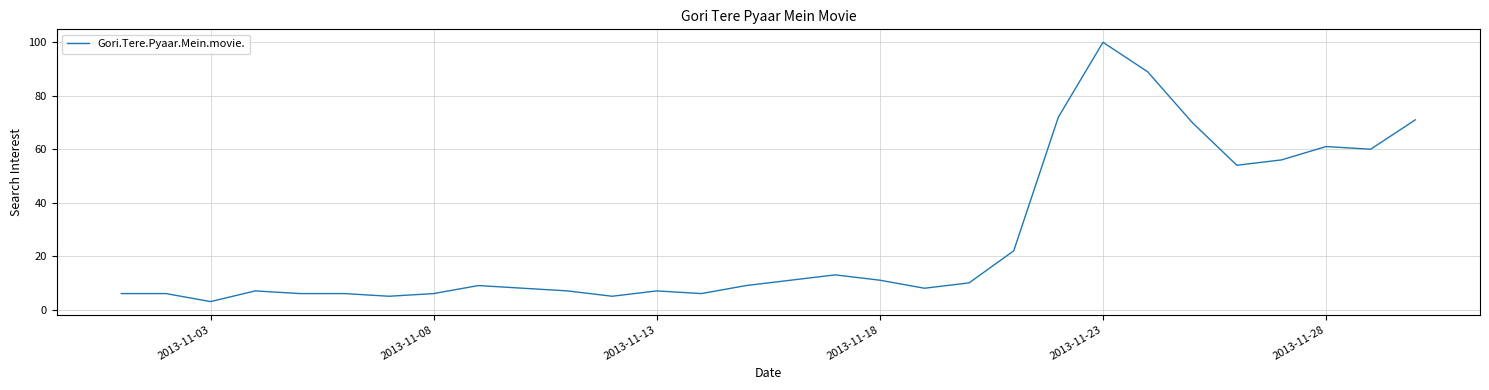

What is the minimum value shown in the chart?

3